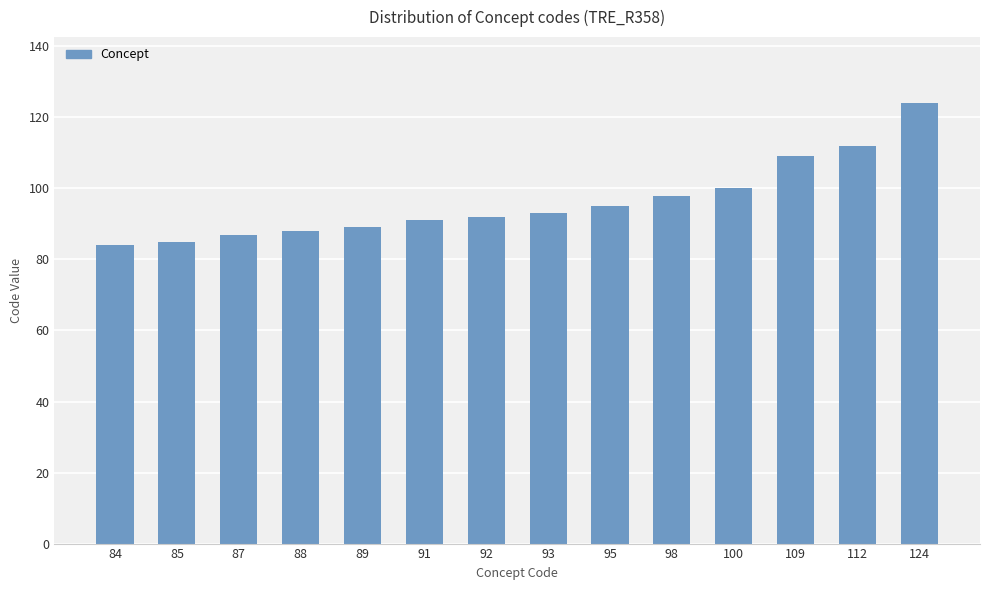

What is the ratio of the value at 92 to the value at 93?

1.0